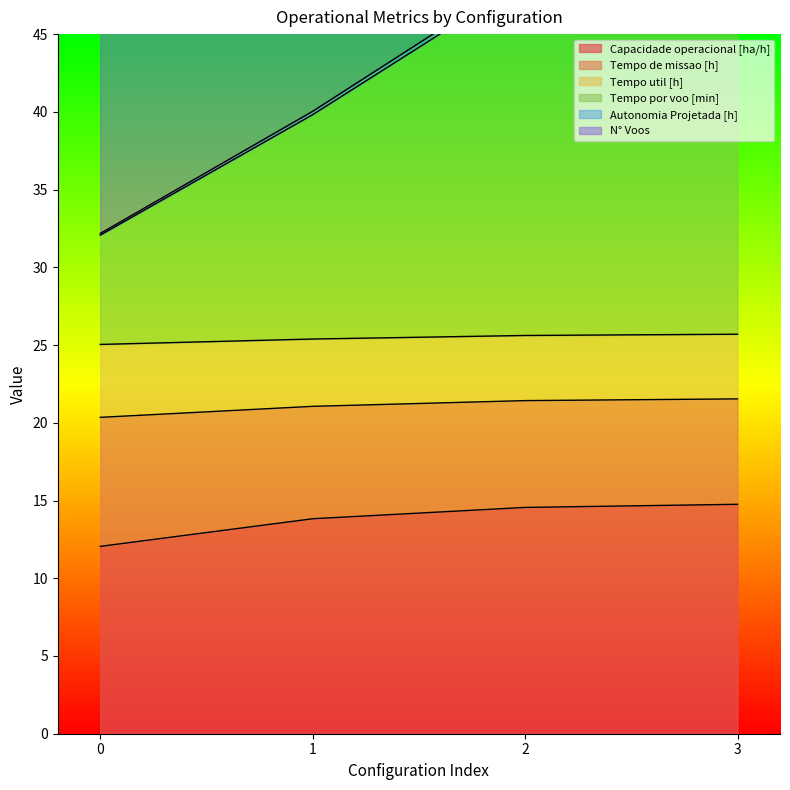

The Capacidade operacional [ha/h] series shows 13.8 at 1. True or false?

True